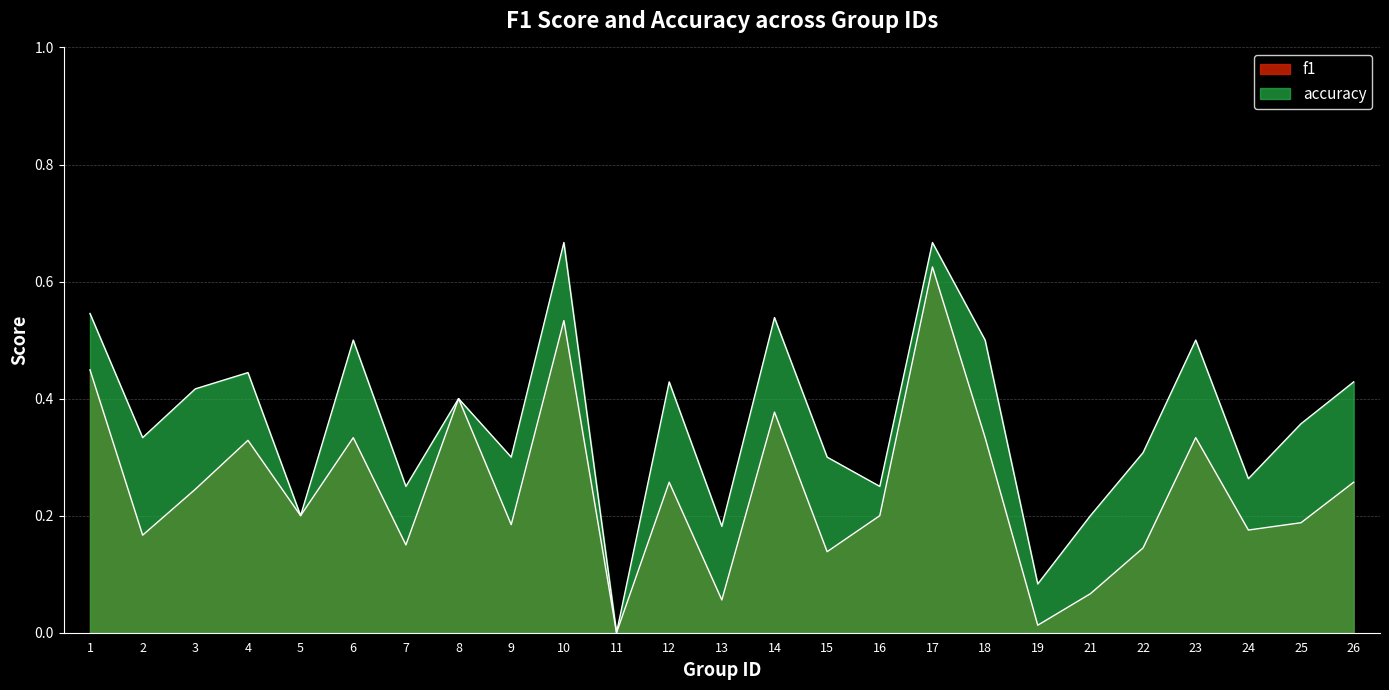

Which label corresponds to the smallest value in the chart?

11